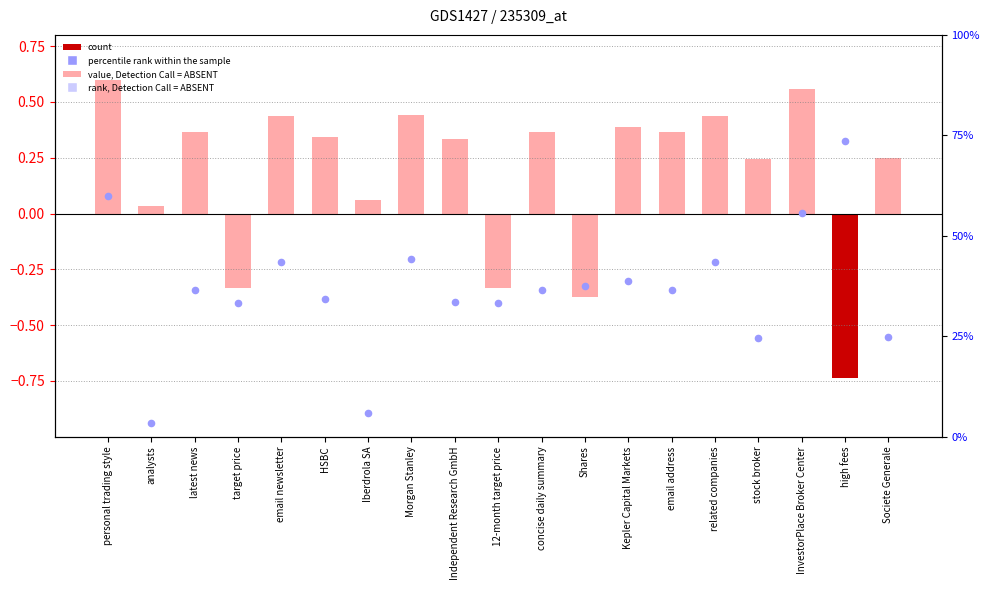

At which category is the sum across all series the highest?

personal trading style